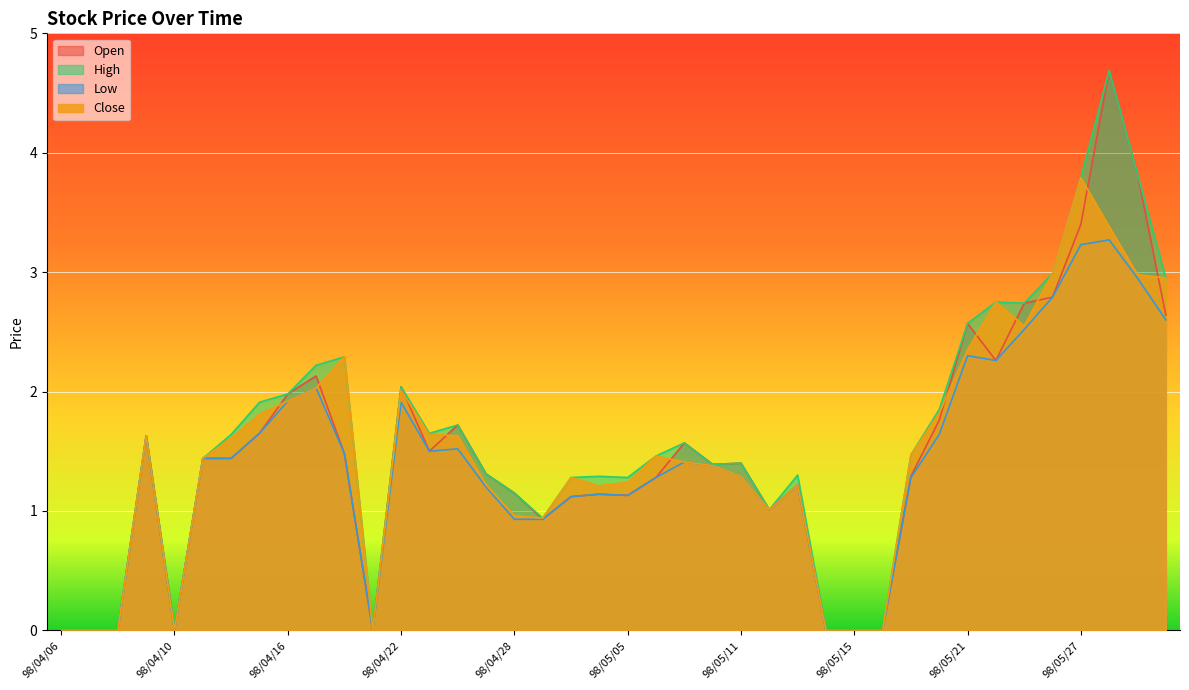

Is it true that Low equals 3.4 at 98/06/03?

False